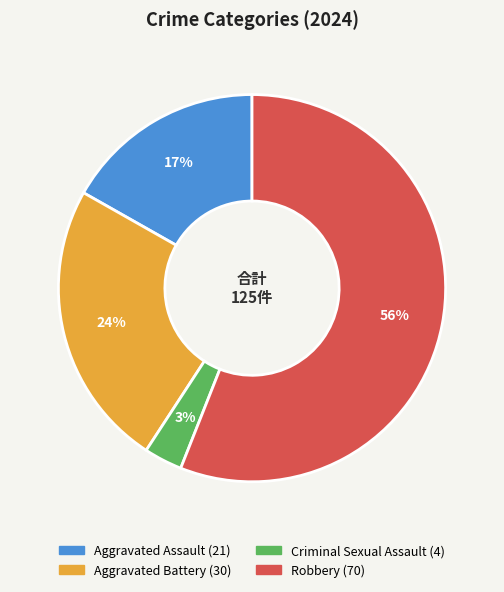

Approximately how many times larger is the value at Robbery compared to Aggravated Assault?

3.3